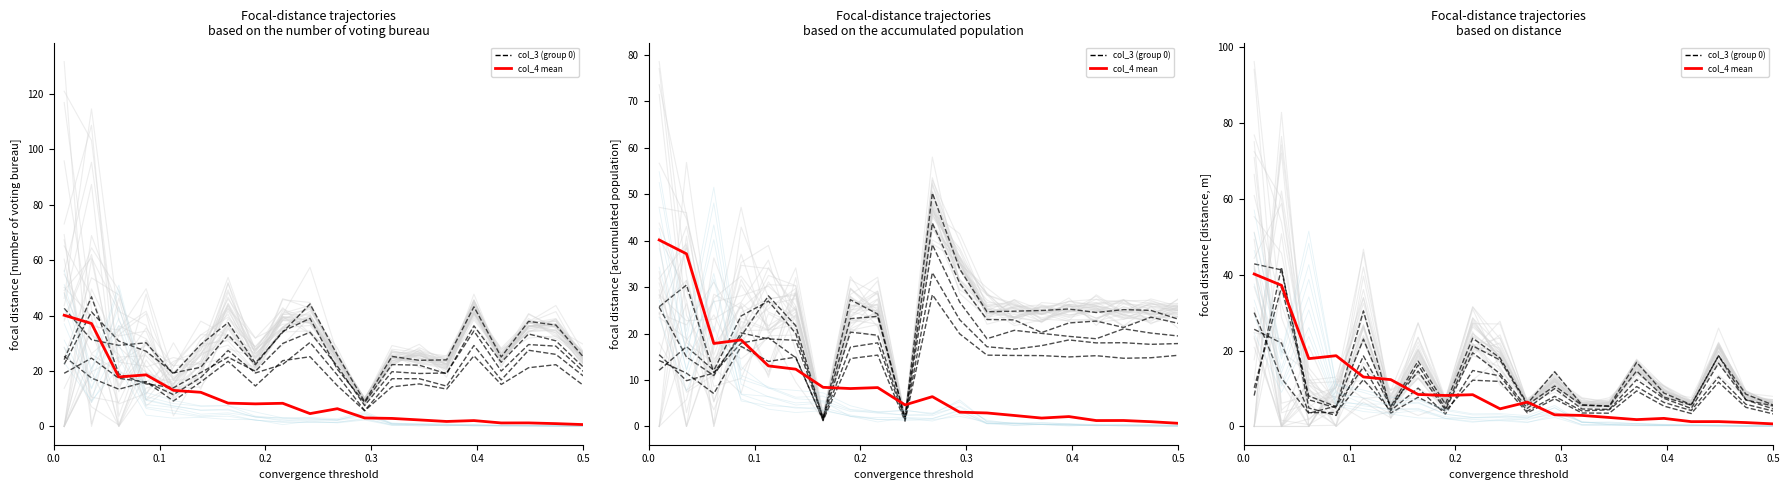

What is the difference between the highest and lowest values at 0.0?

32.0